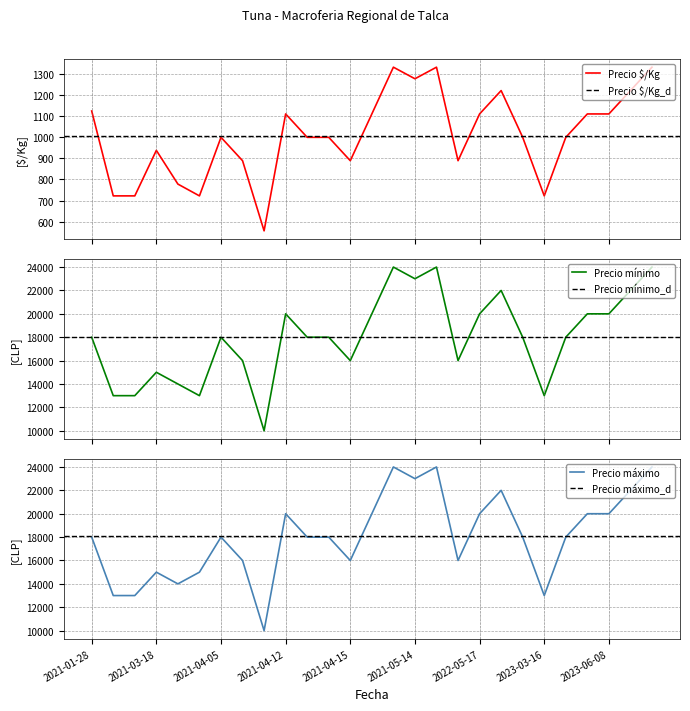

Which series has the largest total across all categories?

Precio máximo